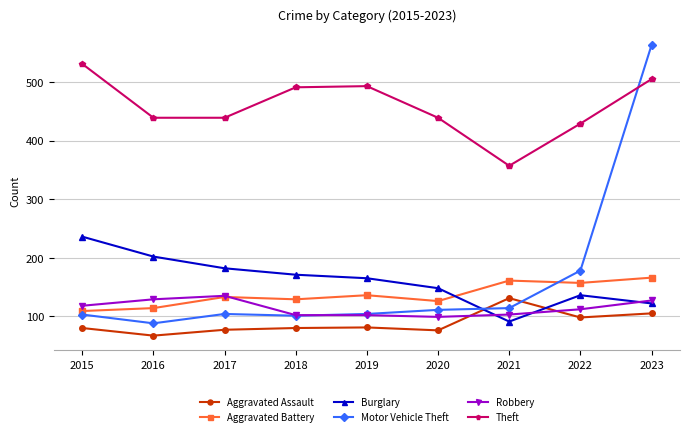

How many intersections are there between Robbery and Aggravated Battery?

1